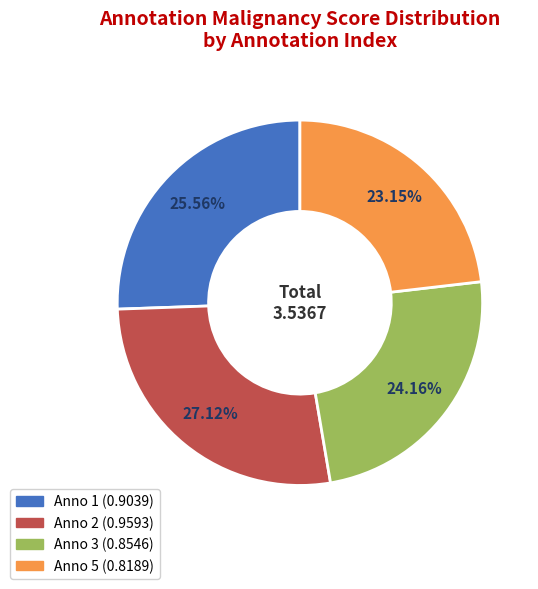

To the nearest percent, what is the difference between the largest and smallest slice percentages?

4%